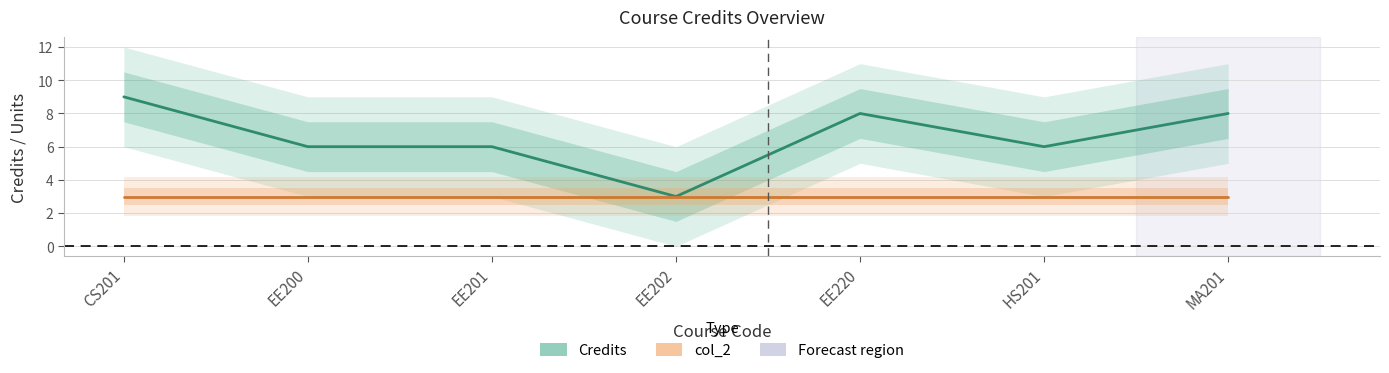

What is the difference between the highest and lowest values at EE220?

5